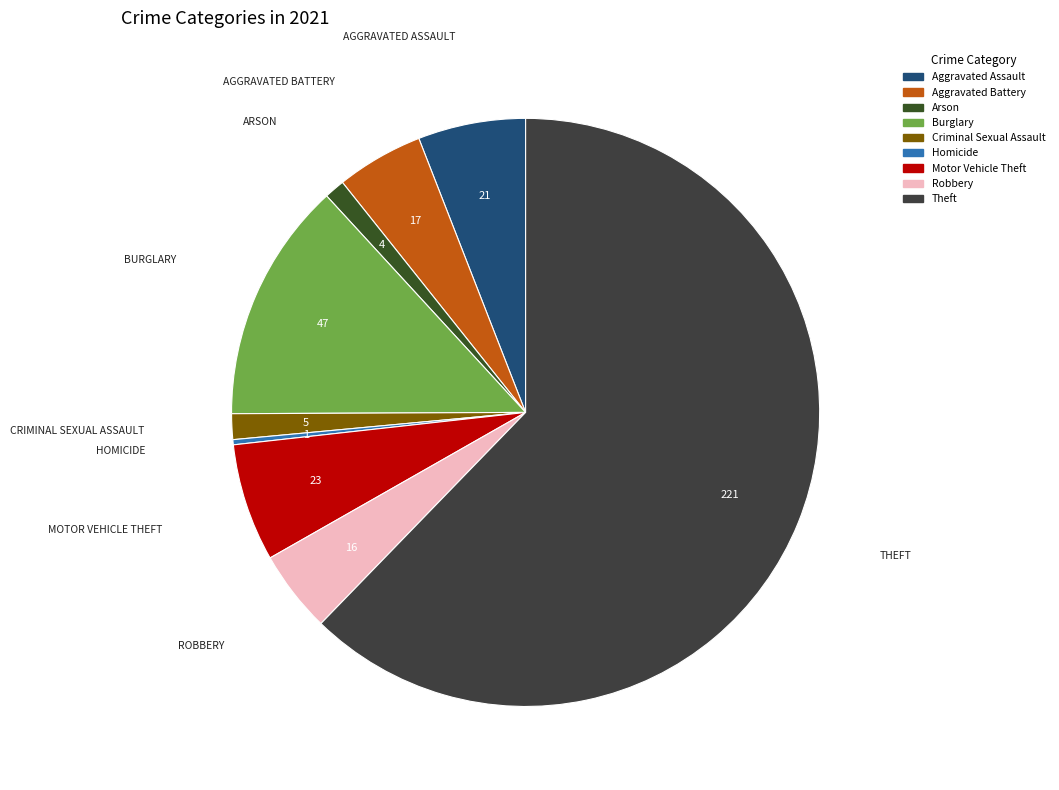

Is there any slice that represents more than half of the pie?

Yes